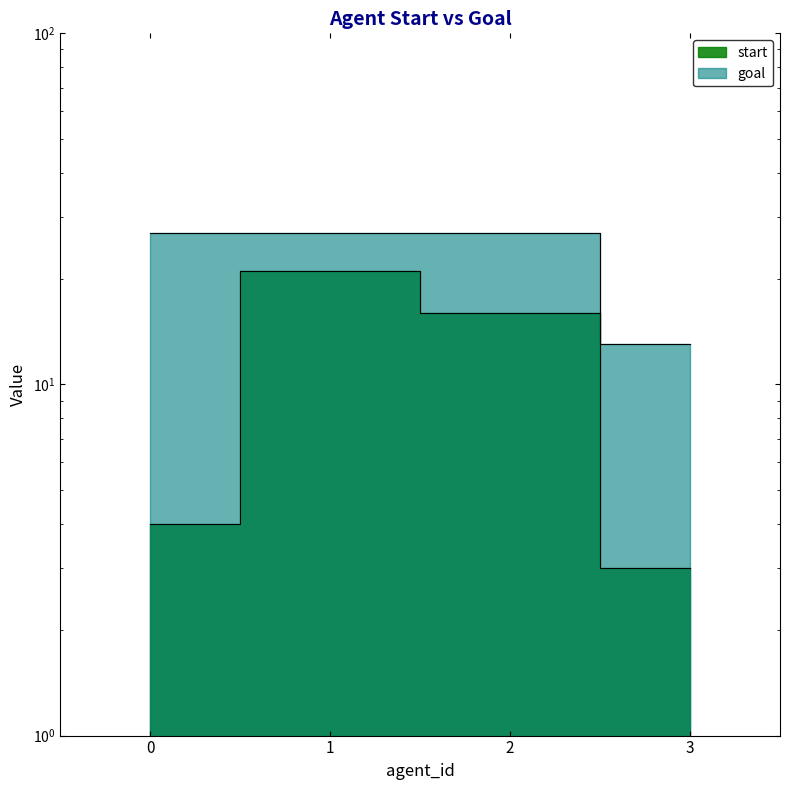

What is the minimum value for start?

3